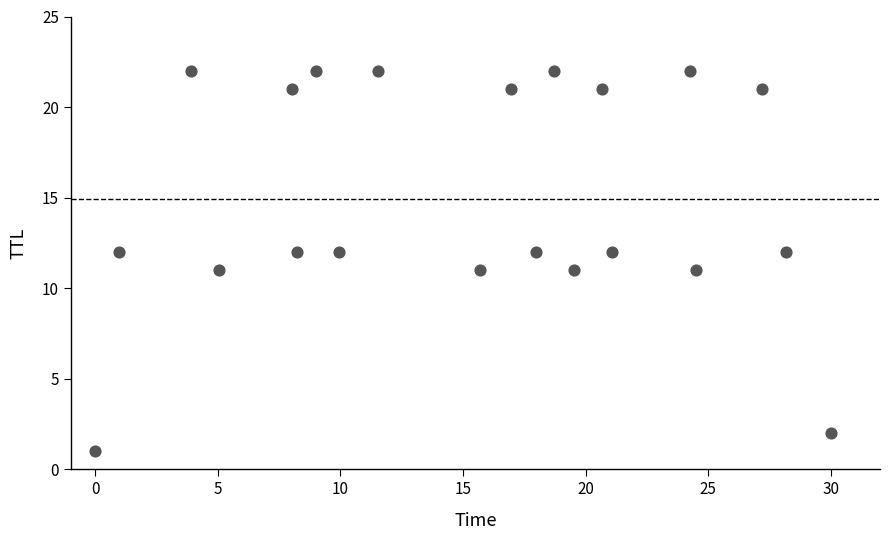

What is the range of Y values (max minus min)?

21